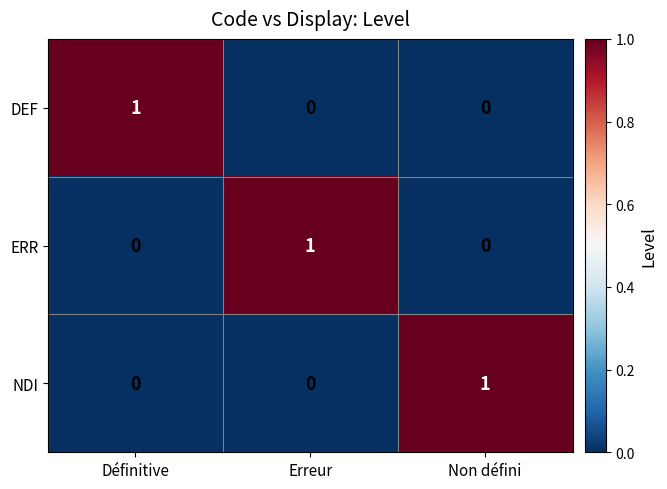

The DEF series shows 1 at Définitive. True or false?

True